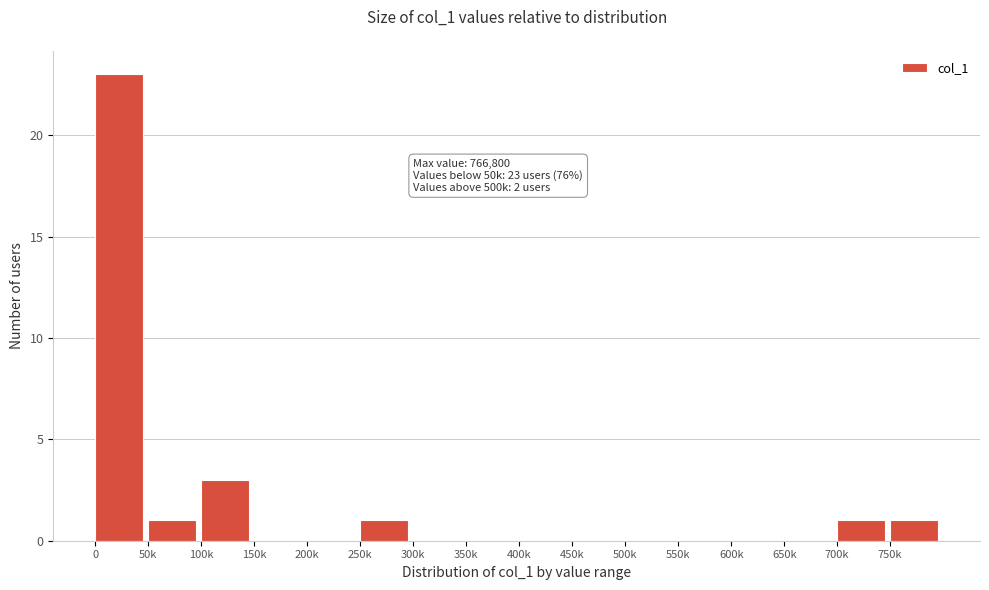

Reading left to right, list all the values displayed in this chart.

0=23	50k=1	100k=3	150k=0	200k=0	250k=1	300k=0	350k=0	400k=0	450k=0	500k=0	550k=0	600k=0	650k=0	700k=1	750k=1